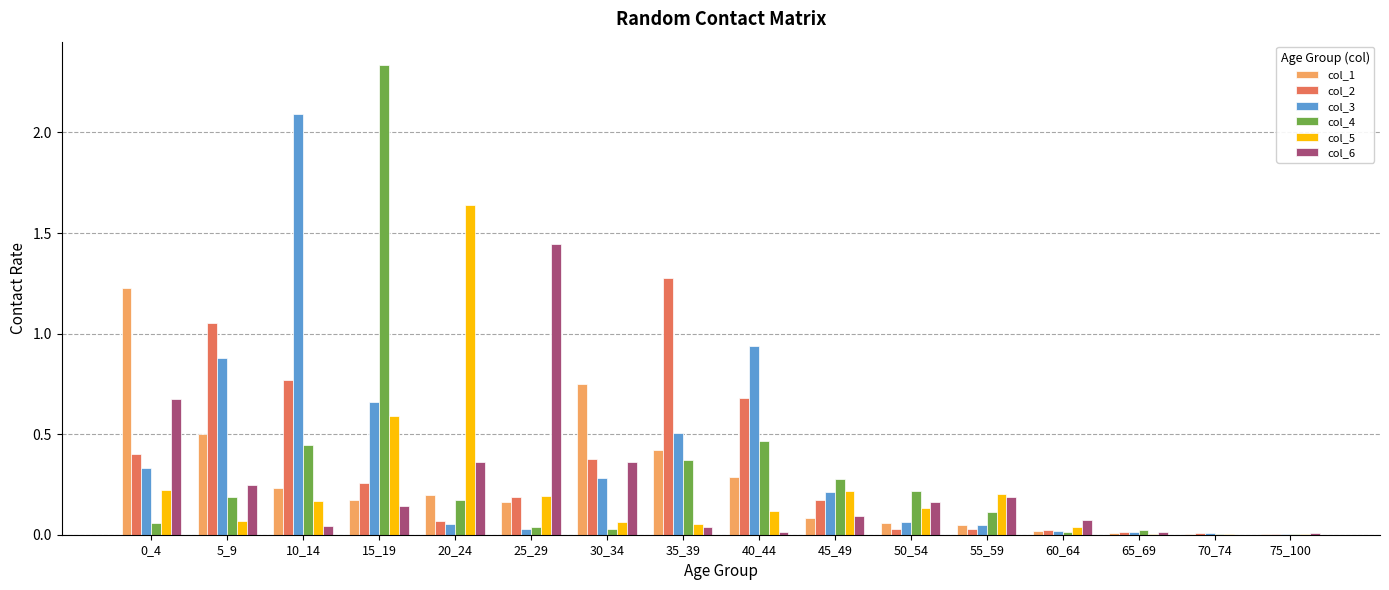

Does the chart contain stacked bars?

No